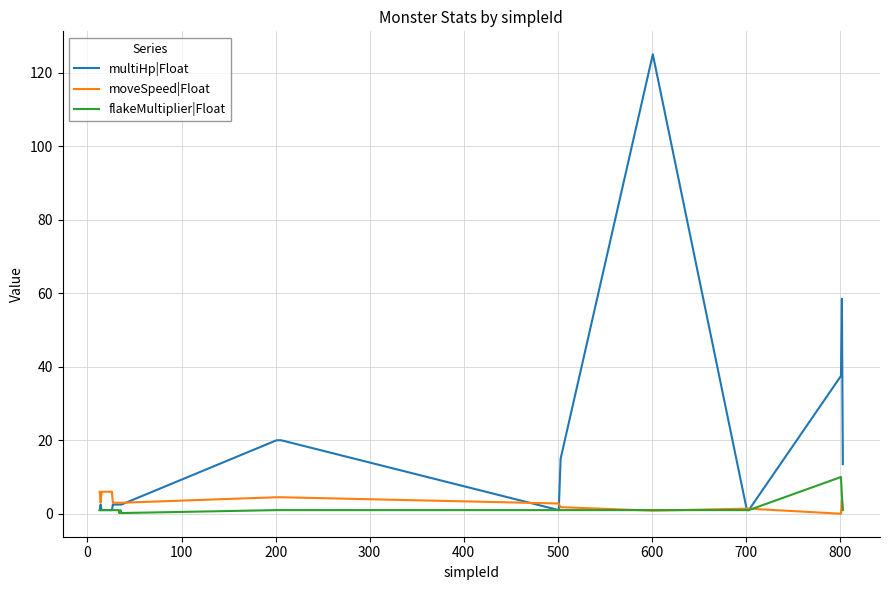

What is the maximum value for multiHp|Float?

125.0